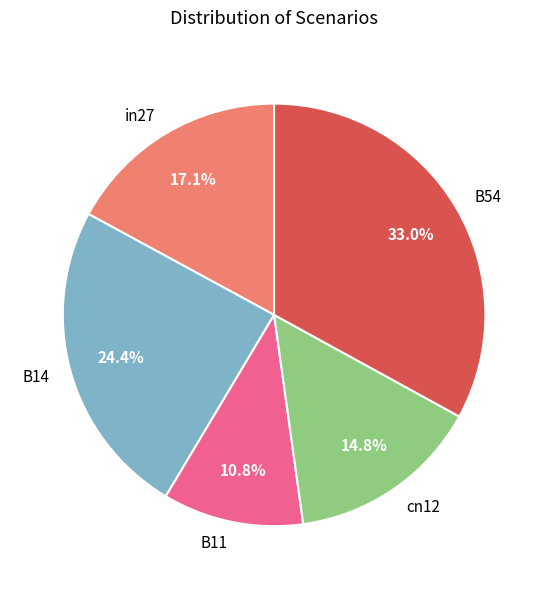

True or false: B14 accounts for 24% of the total.

True